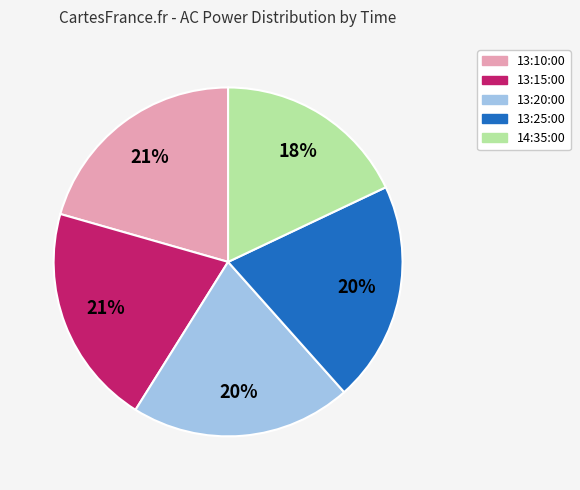

The 13:10:00 slice represents 21% of the pie. True or false?

True